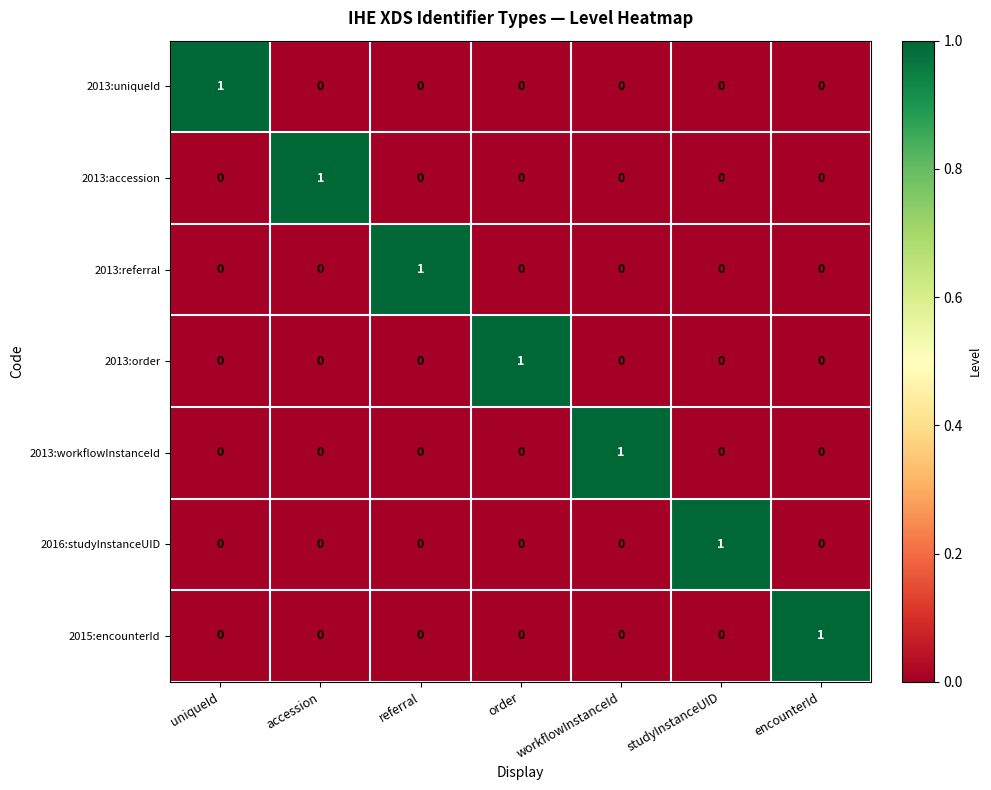

The value of 2016:studyInstanceUID at uniqueId is 1. True or false?

False